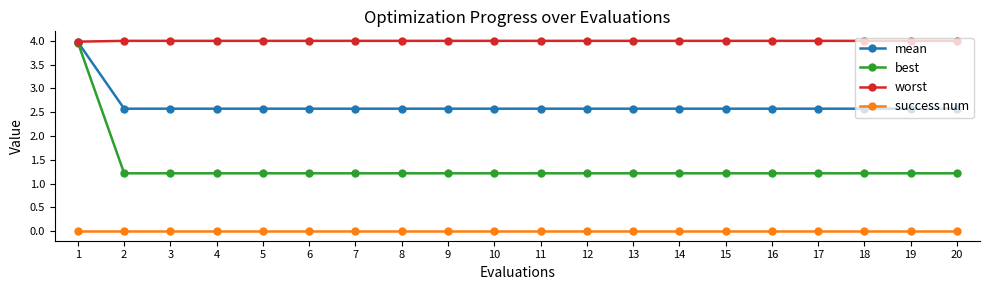

Reading left to right, what are all the values shown in this chart?

mean: 1=4.0	2=2.6	3=2.6	4=2.6	5=2.6	6=2.6	7=2.6	8=2.6	9=2.6	10=2.6	11=2.6	12=2.6	13=2.6	14=2.6	15=2.6	16=2.6	17=2.6	18=2.6	19=2.6	20=2.6
best: 1=4.0	2=1.2	3=1.2	4=1.2	5=1.2	6=1.2	7=1.2	8=1.2	9=1.2	10=1.2	11=1.2	12=1.2	13=1.2	14=1.2	15=1.2	16=1.2	17=1.2	18=1.2	19=1.2	20=1.2
worst: 1=4.0	2=4.0	3=4.0	4=4.0	5=4.0	6=4.0	7=4.0	8=4.0	9=4.0	10=4.0	11=4.0	12=4.0	13=4.0	14=4.0	15=4.0	16=4.0	17=4.0	18=4.0	19=4.0	20=4.0
success num: 1=0.0	2=0.0	3=0.0	4=0.0	5=0.0	6=0.0	7=0.0	8=0.0	9=0.0	10=0.0	11=0.0	12=0.0	13=0.0	14=0.0	15=0.0	16=0.0	17=0.0	18=0.0	19=0.0	20=0.0